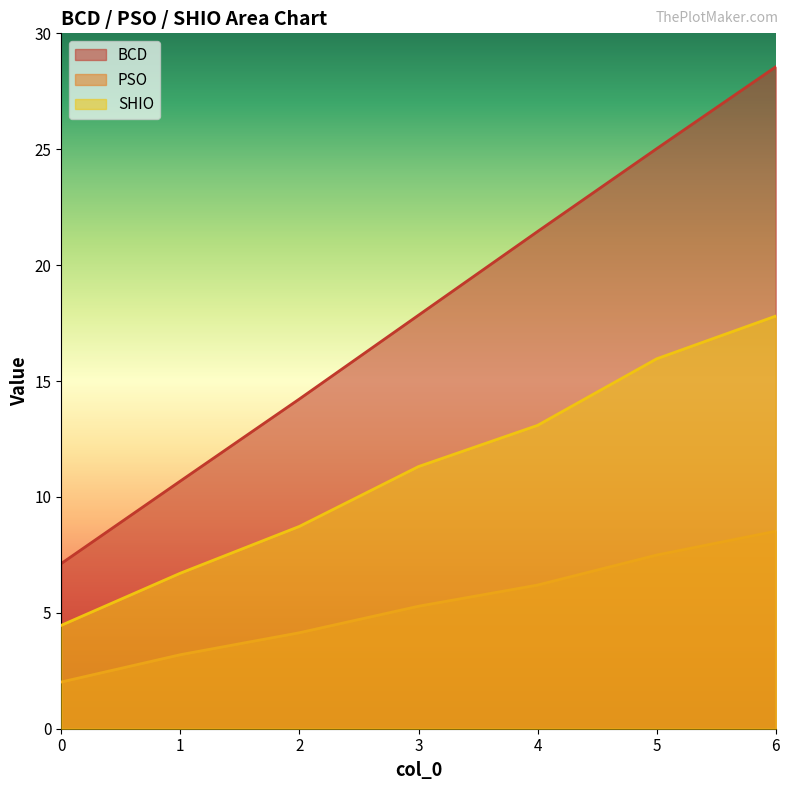

Rank the categories by SHIO value from lowest to highest.

0, 1, 2, 3, 4, 5, 6